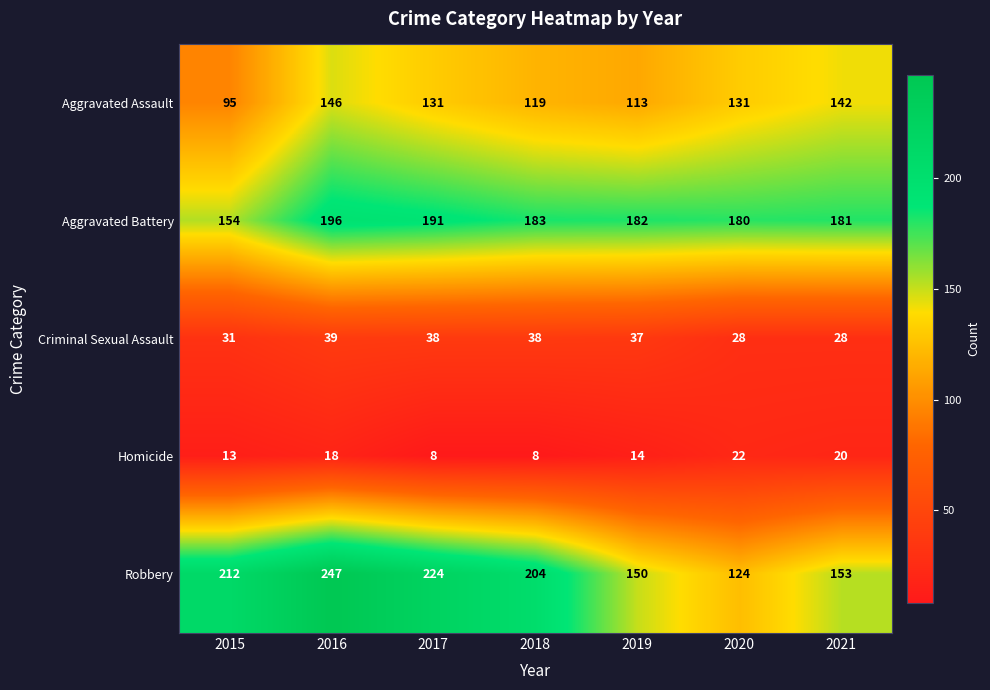

What is the difference between the highest and lowest values at 2021?

161